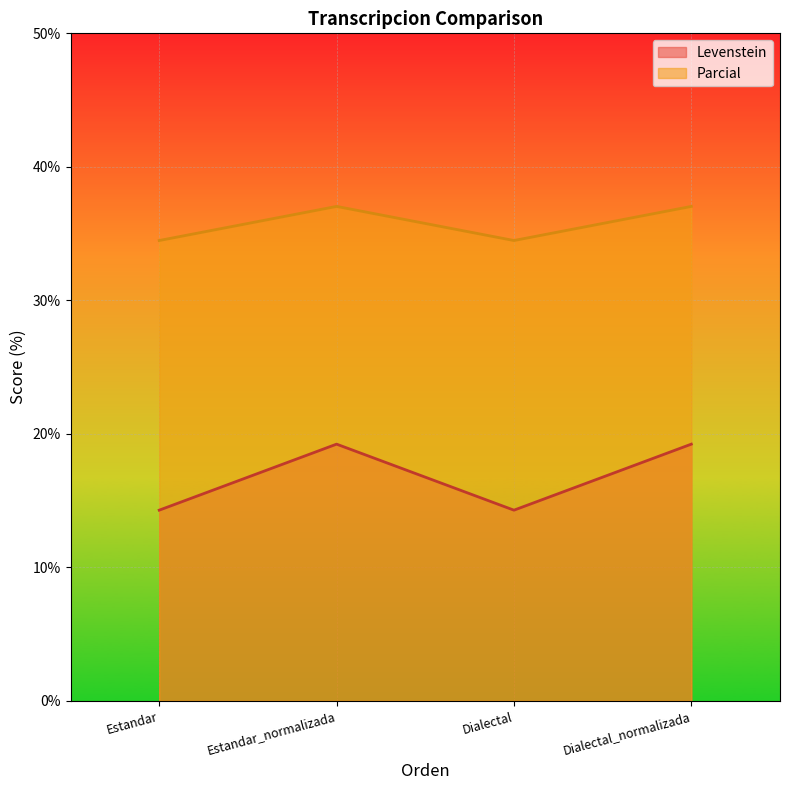

What value does the Levenstein series have at Estandar_normalizada?

19.2